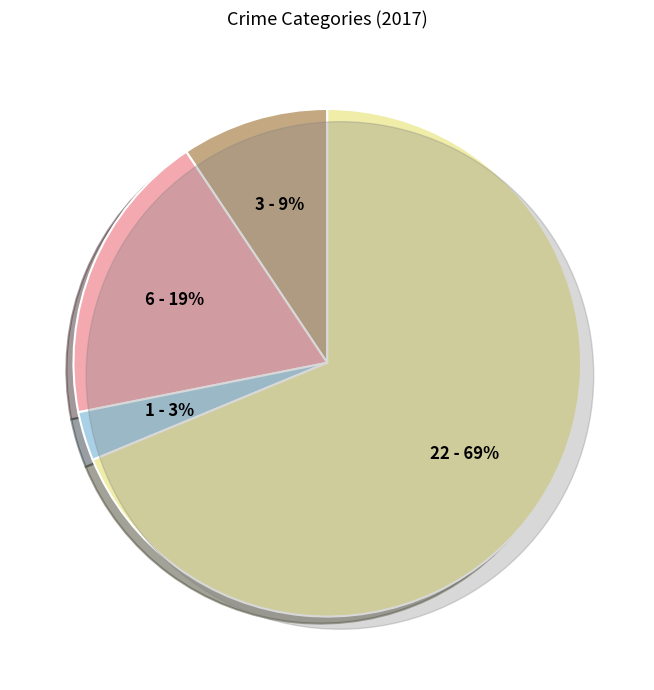

Rank the categories by value from lowest to highest.

Criminal Sexual Assault, Aggravated Assault, Aggravated Battery, Robbery